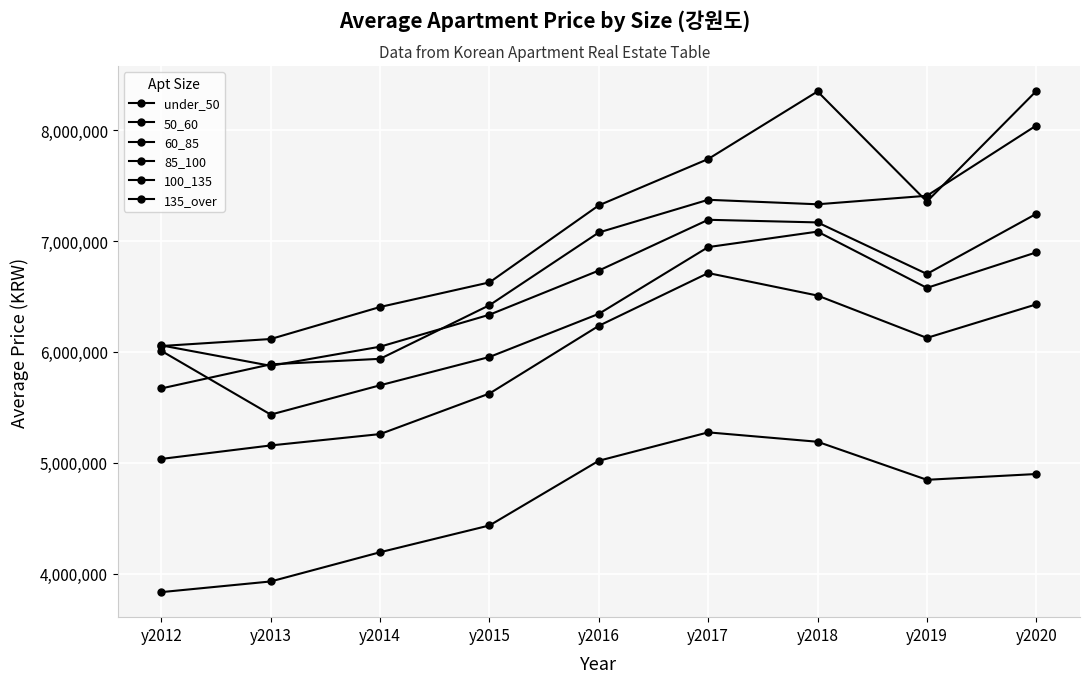

How many lines are shown in the chart?

6